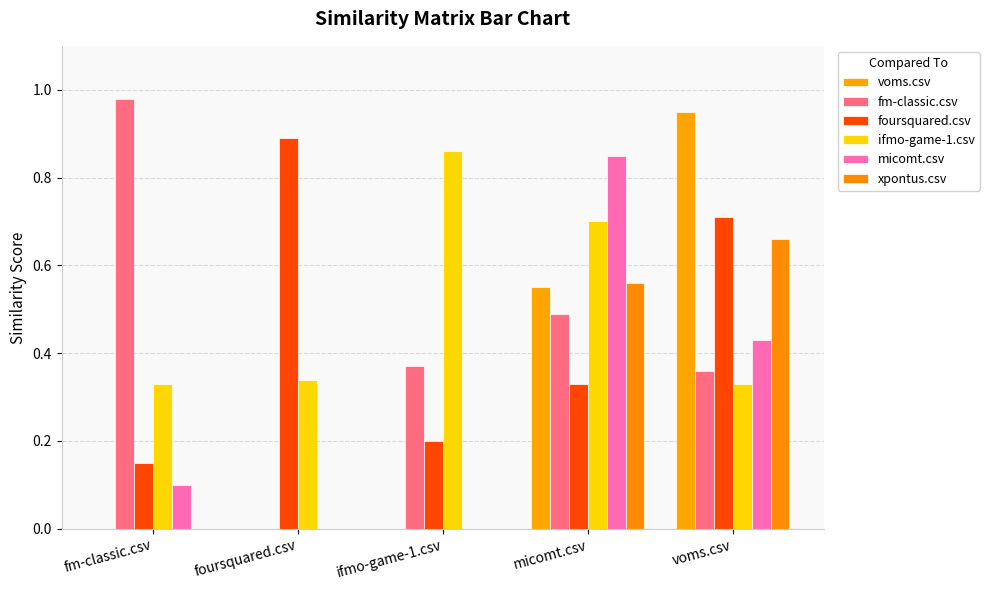

Is it true that micomt.csv equals 0.0 at ifmo-game-1.csv?

True